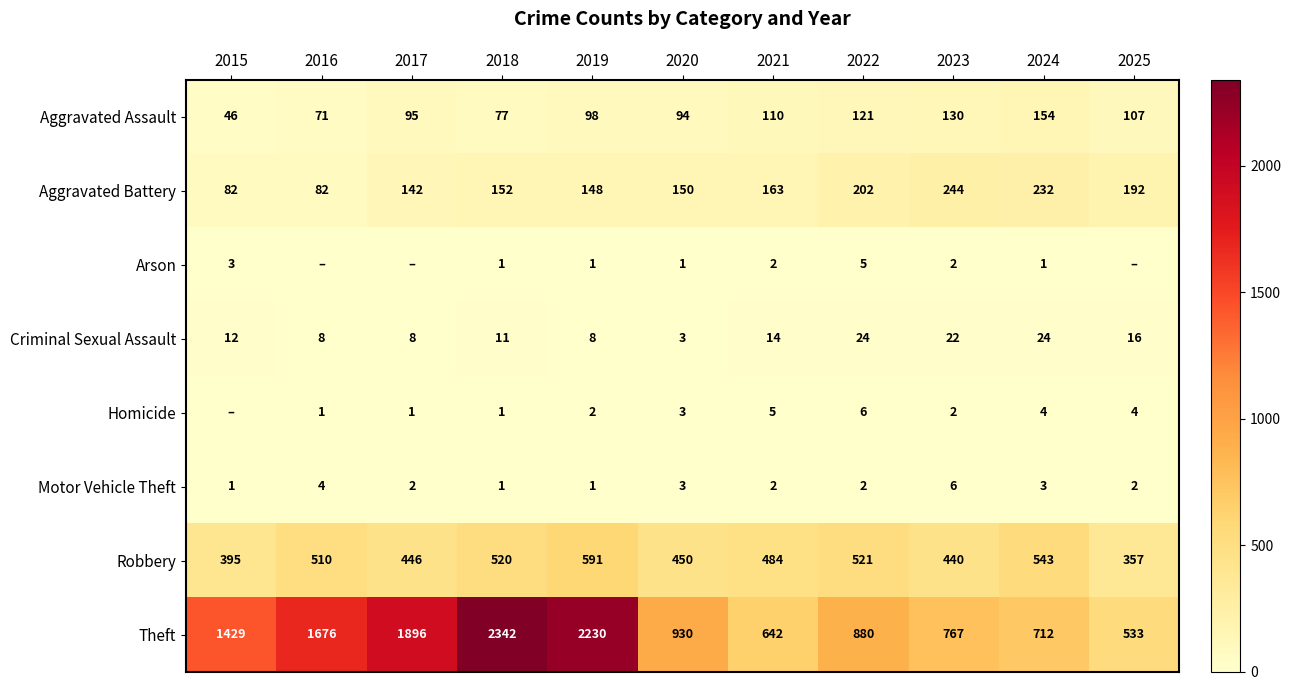

What value does the Robbery series have at 2022?

521